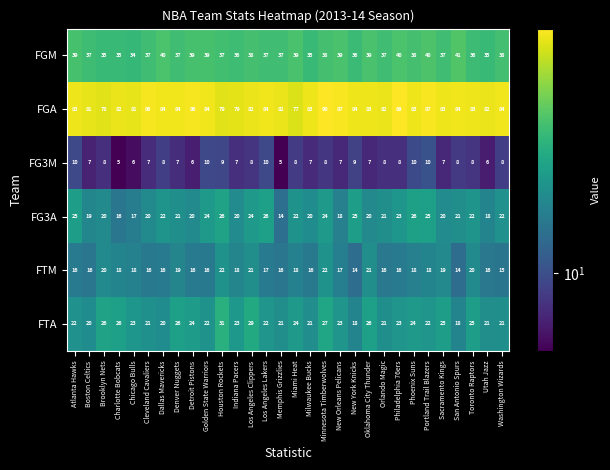

The FGA series shows 31 at New York Knicks. True or false?

False